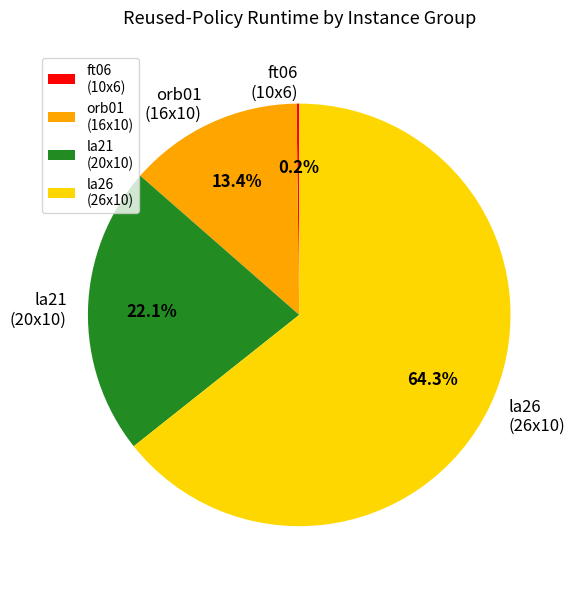

To the nearest percent, what is the difference between the largest and smallest slice percentages?

64%